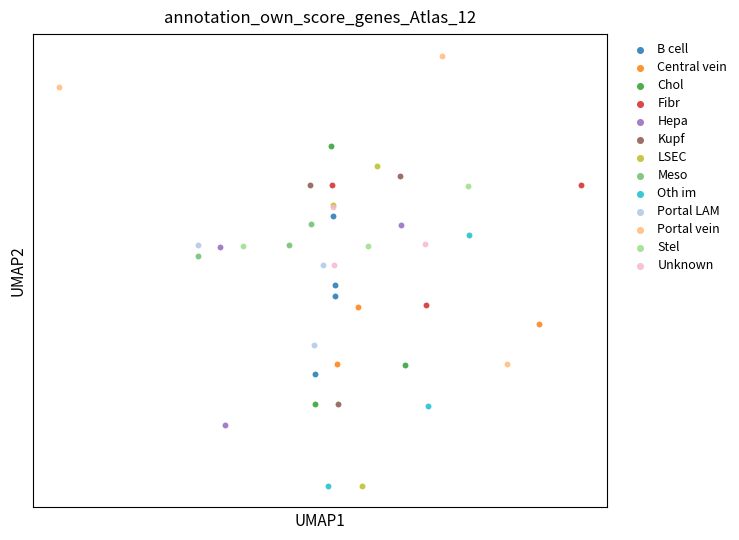

What are all the series names shown in the legend?

B cell, Central vein, Chol, Fibr, Hepa, Kupf, LSEC, Meso, Oth im, Portal LAM, Portal vein, Stel, Unknown